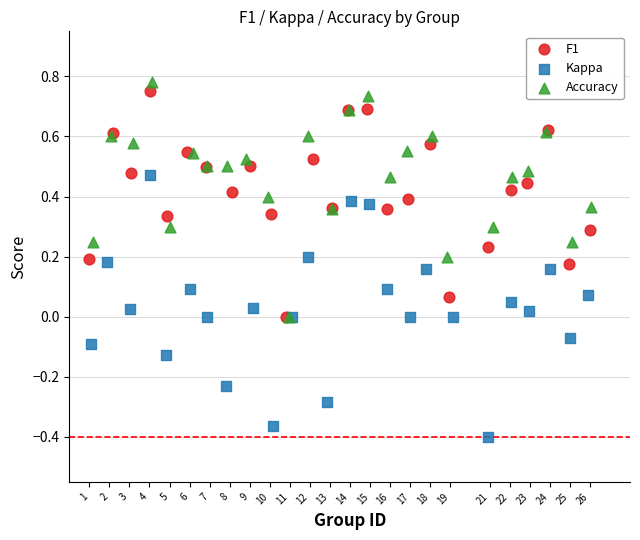

What are all the series names shown in the legend?

F1, Kappa, Accuracy